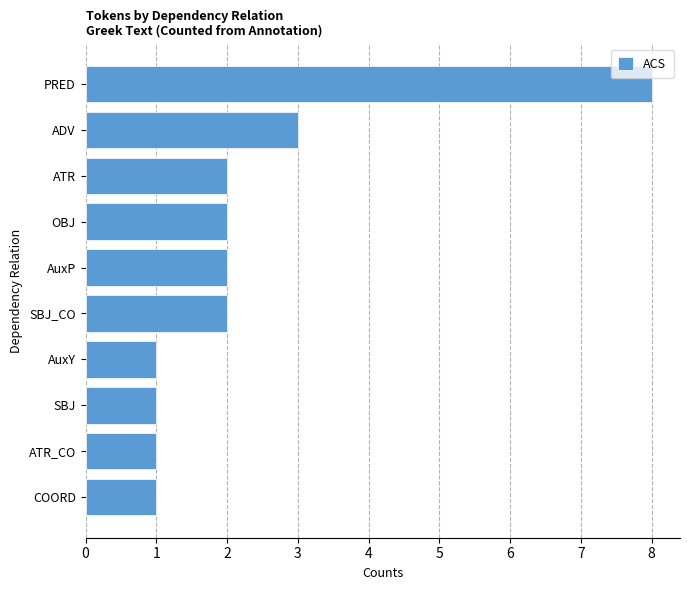

What is the difference between the second highest and minimum values?

2